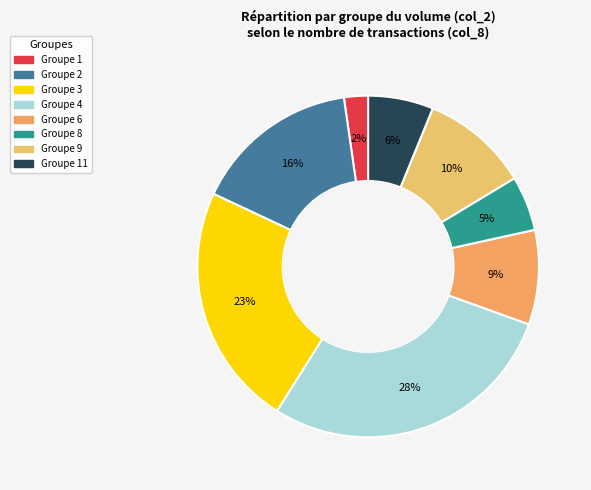

How many slices are in this pie chart?

8